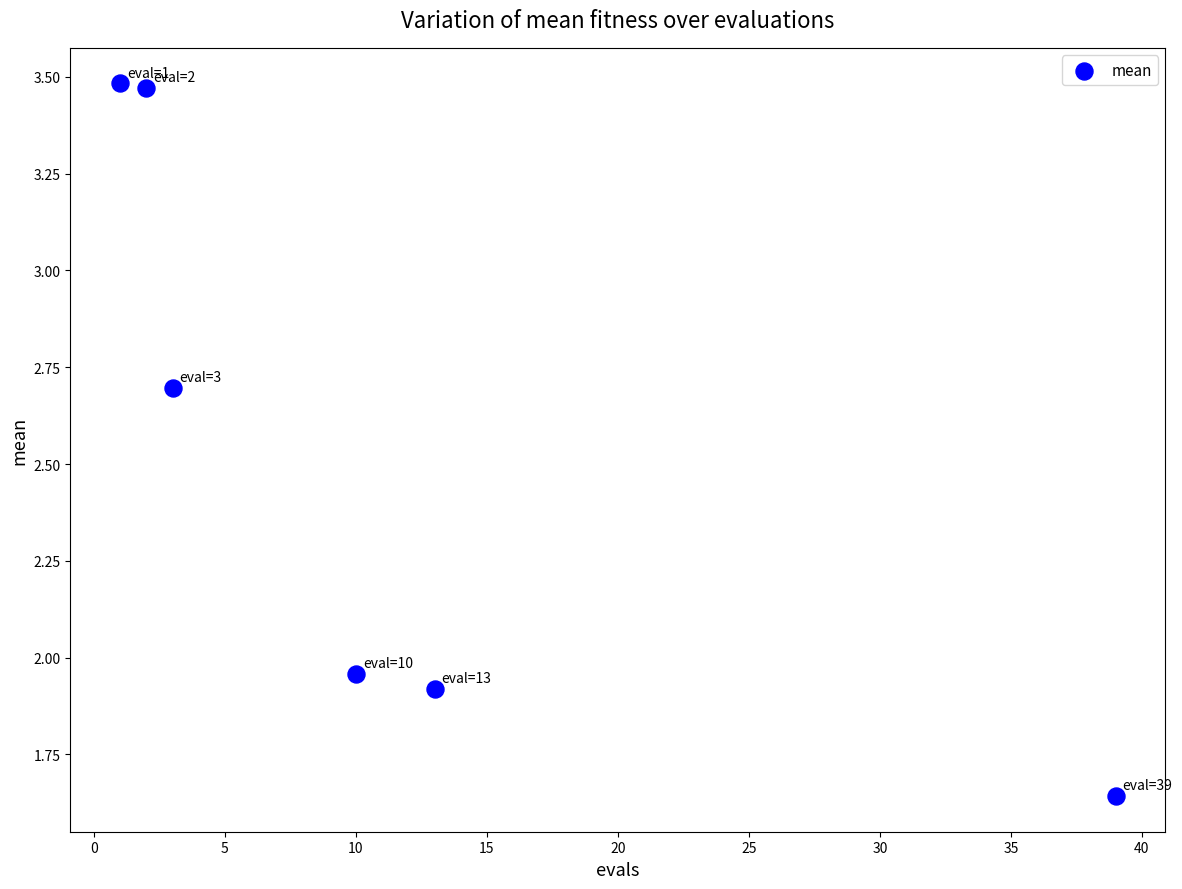

What is the average X value?

11.3